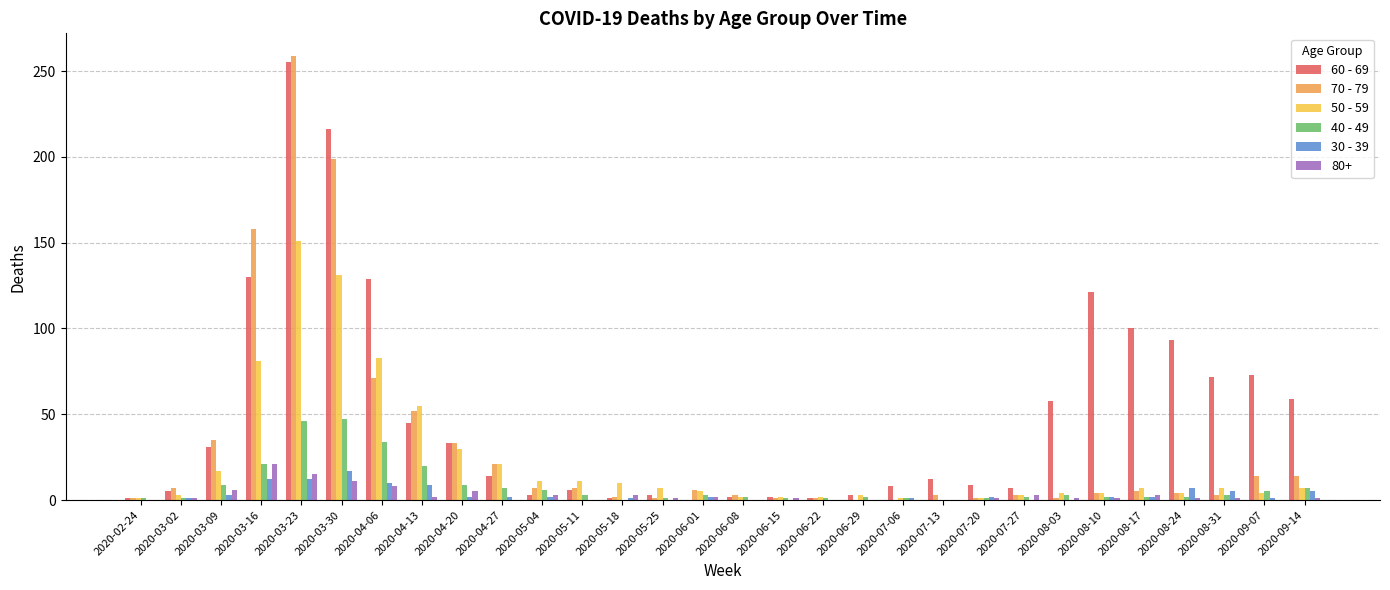

The value of 30 - 39 at 2020-03-16 is 12. True or false?

True